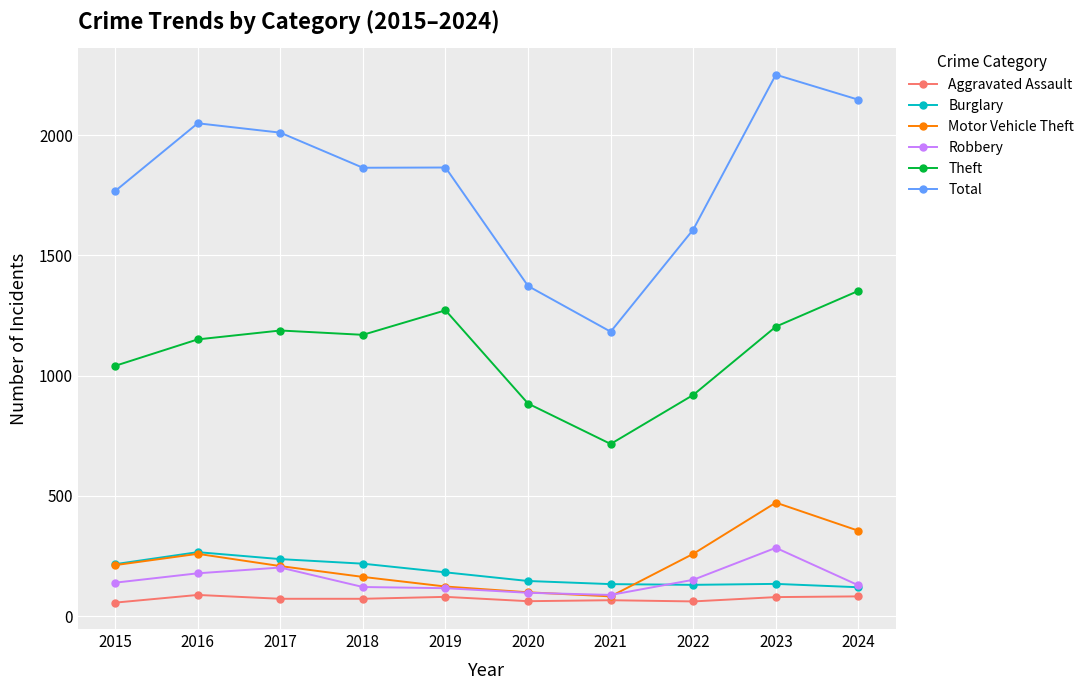

What is the minimum value shown in the chart?

56